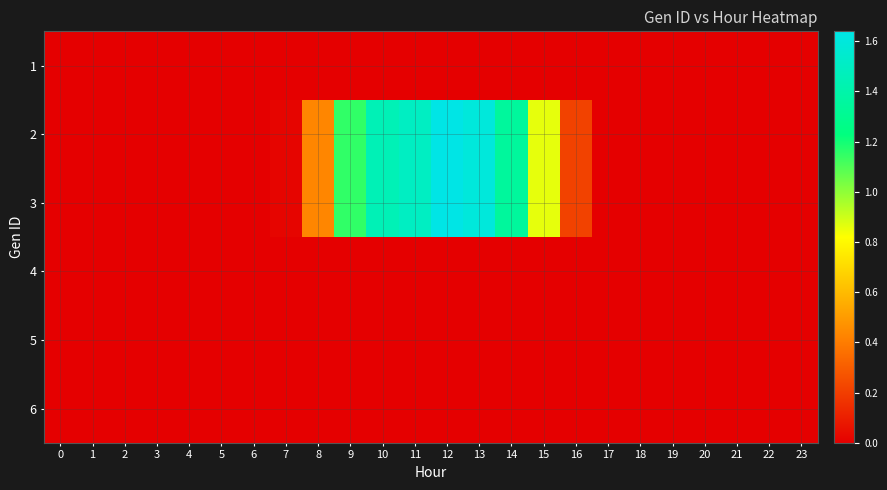

Count the number of categories in the chart.

24